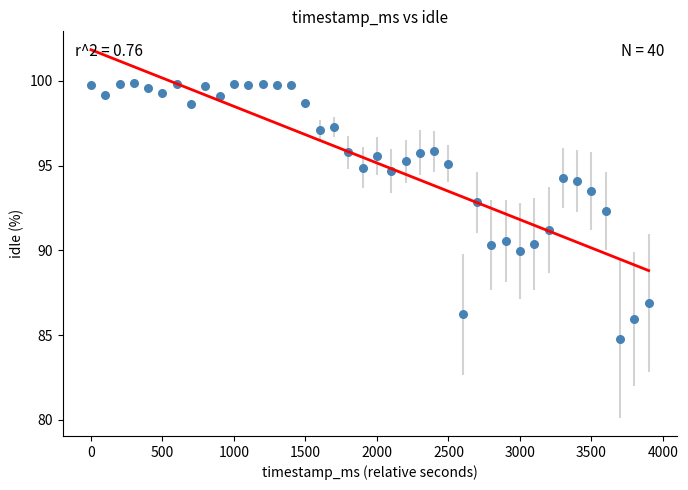

What is the range of Y values (max minus min)?

15.1